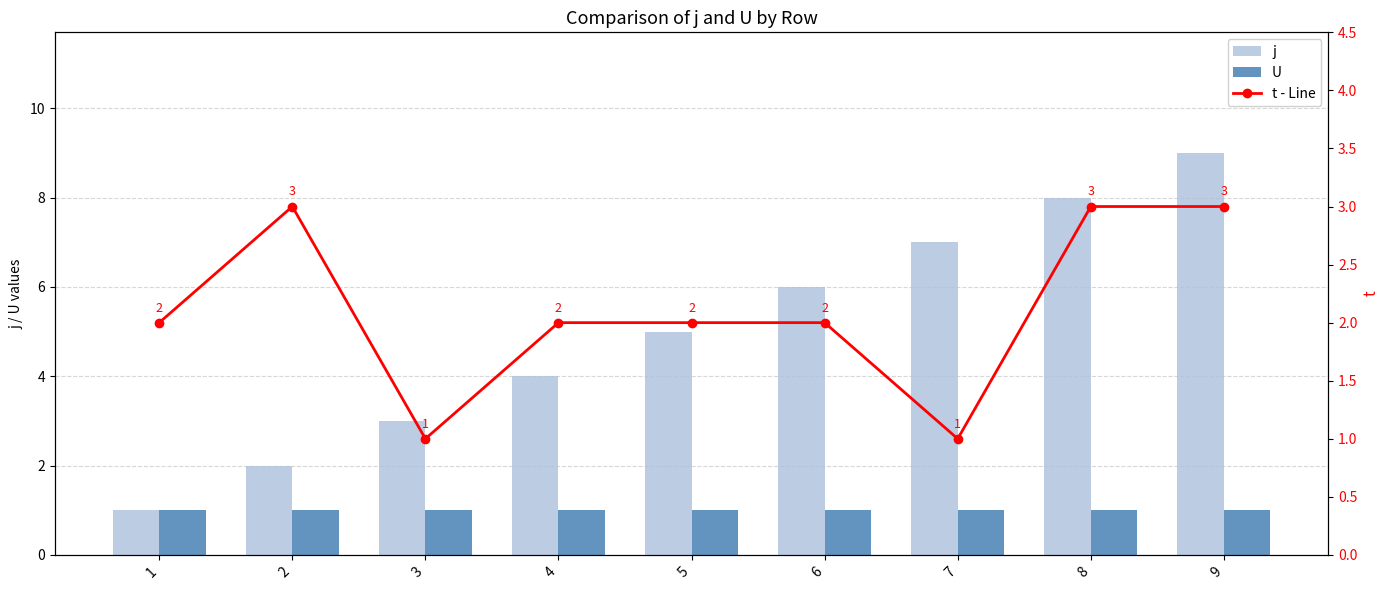

Reading left to right, what are all the values shown in this chart?

j: 1=1	2=2	3=3	4=4	5=5	6=6	7=7	8=8	9=9
U: 1=1	2=1	3=1	4=1	5=1	6=1	7=1	8=1	9=1
t - Line: 1=2	2=3	3=1	4=2	5=2	6=2	7=1	8=3	9=3